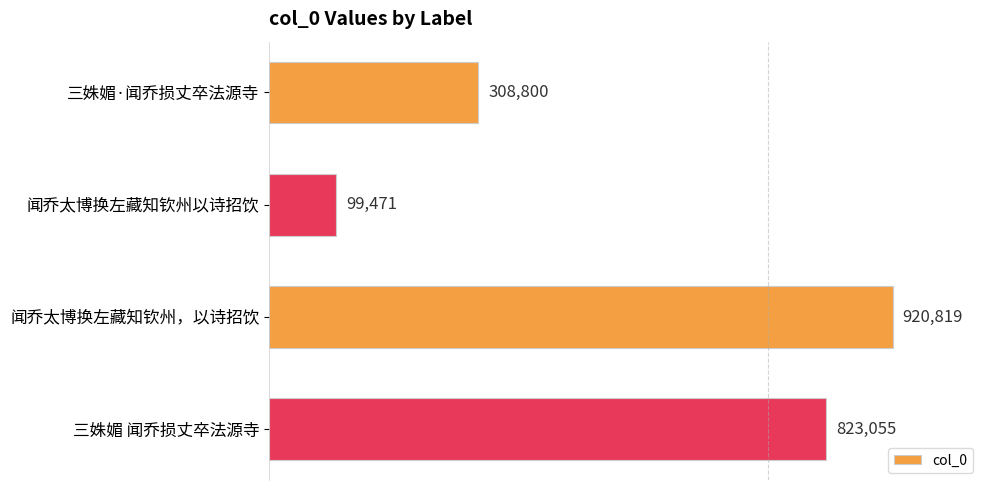

How many data points are less than 823055?

2